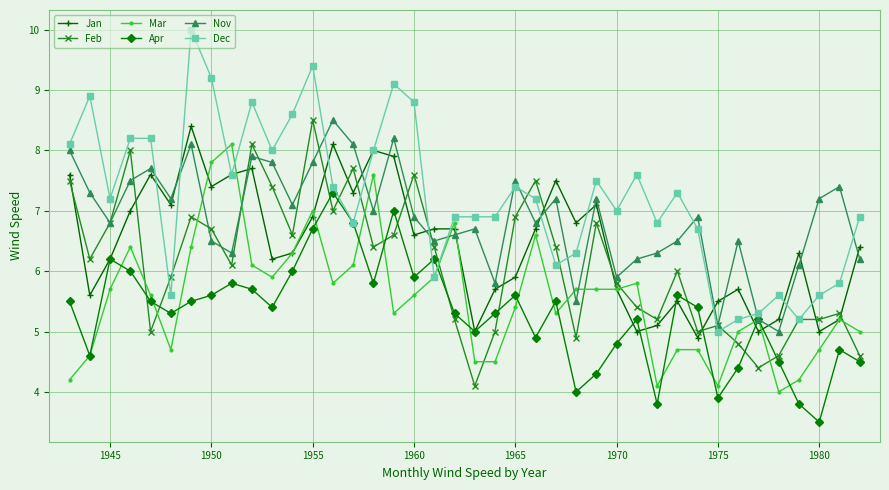

Which series has the widest spread of values?

Dec